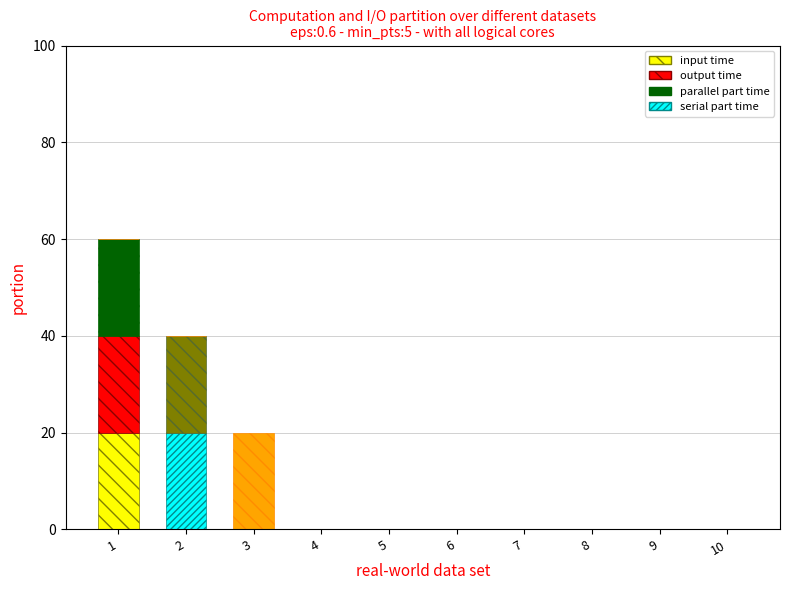

What is the total value across all series at 3?

20